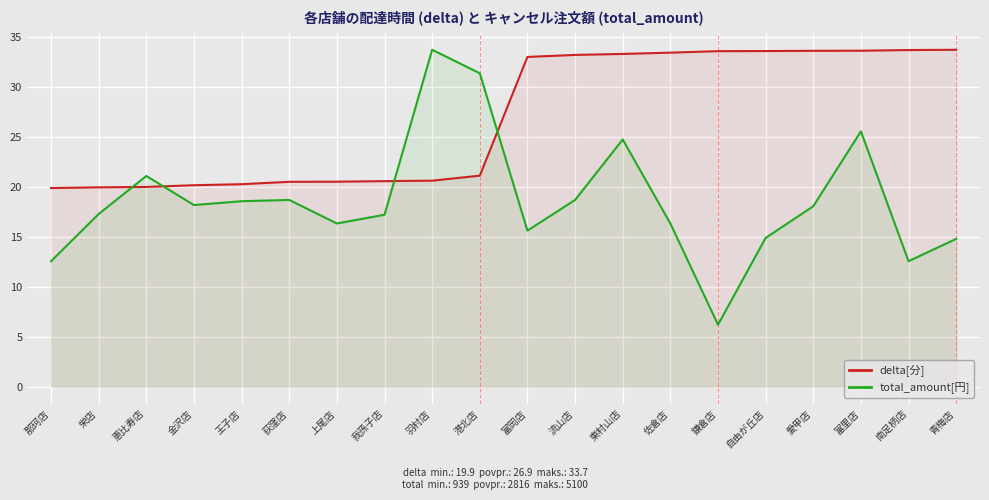

What is the minimum value shown in the chart?

6.2